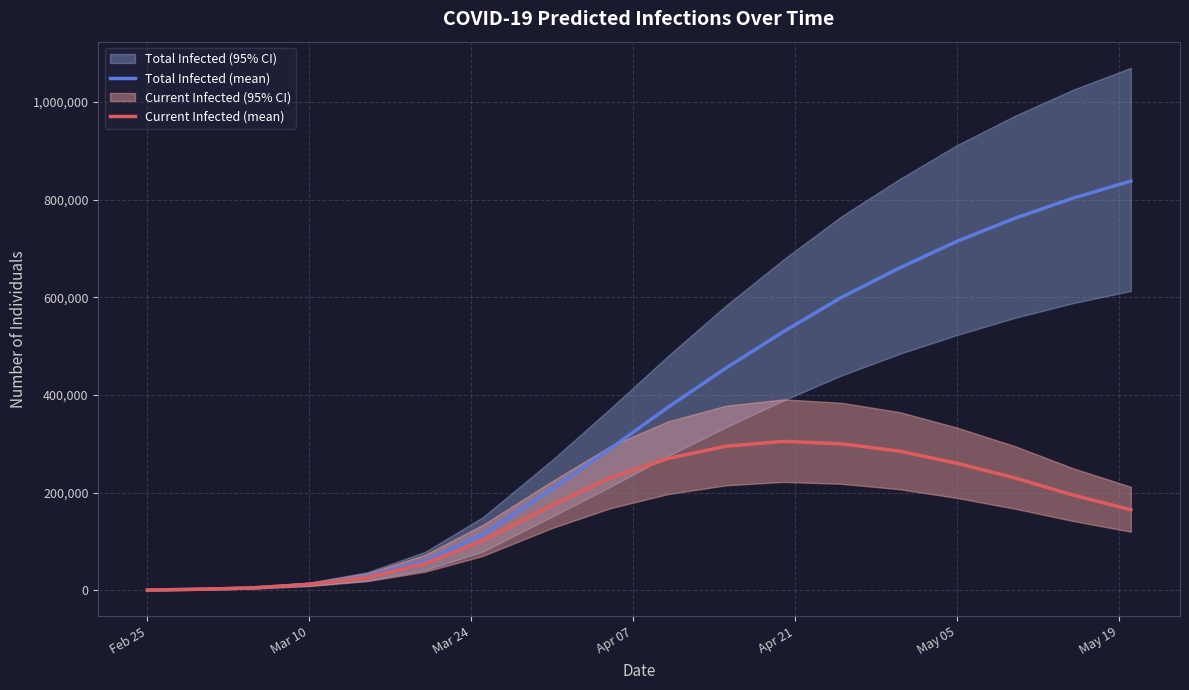

What is the highest value of the Current Infected (mean) series?

305000